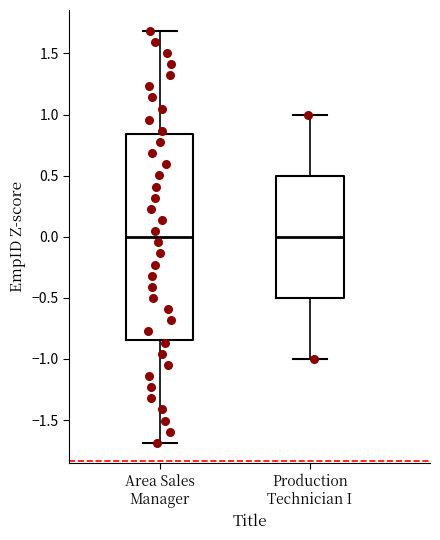

Comparing the boxes themselves (not the whiskers), which one is the tallest?

Area Sales Manager